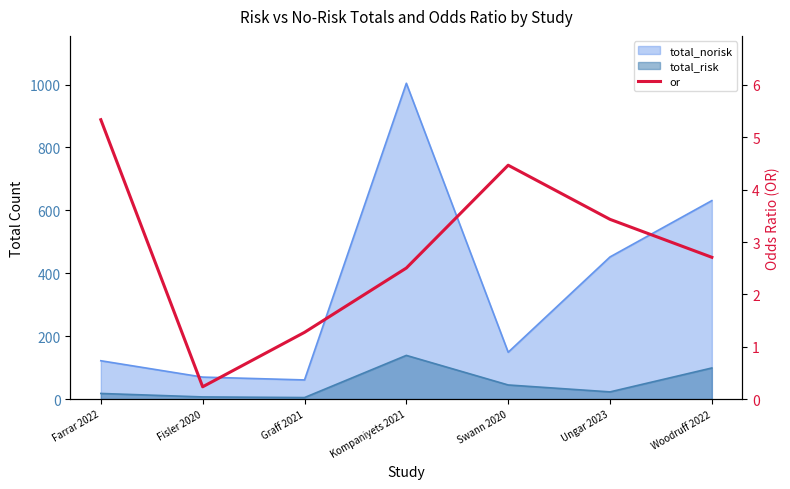

Where is the first local maximum?

Swann 2020